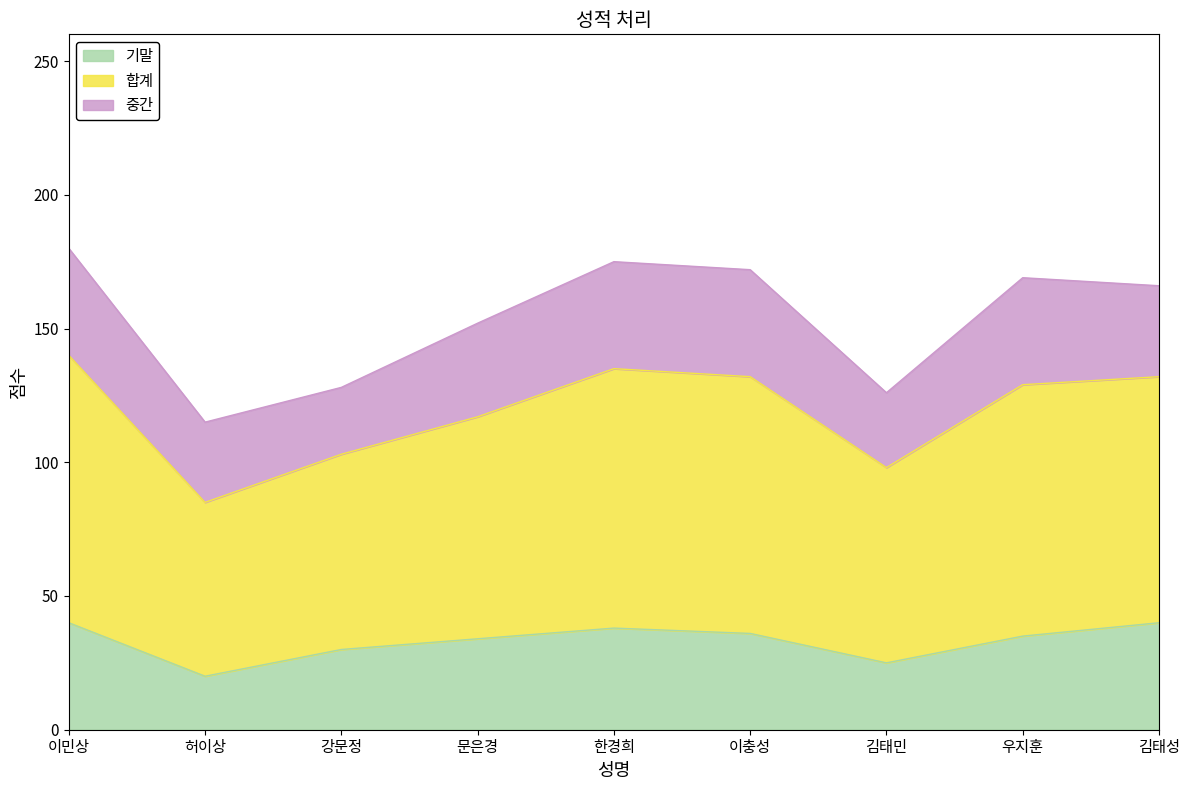

Which label corresponds to the smallest value in the chart?

허이상